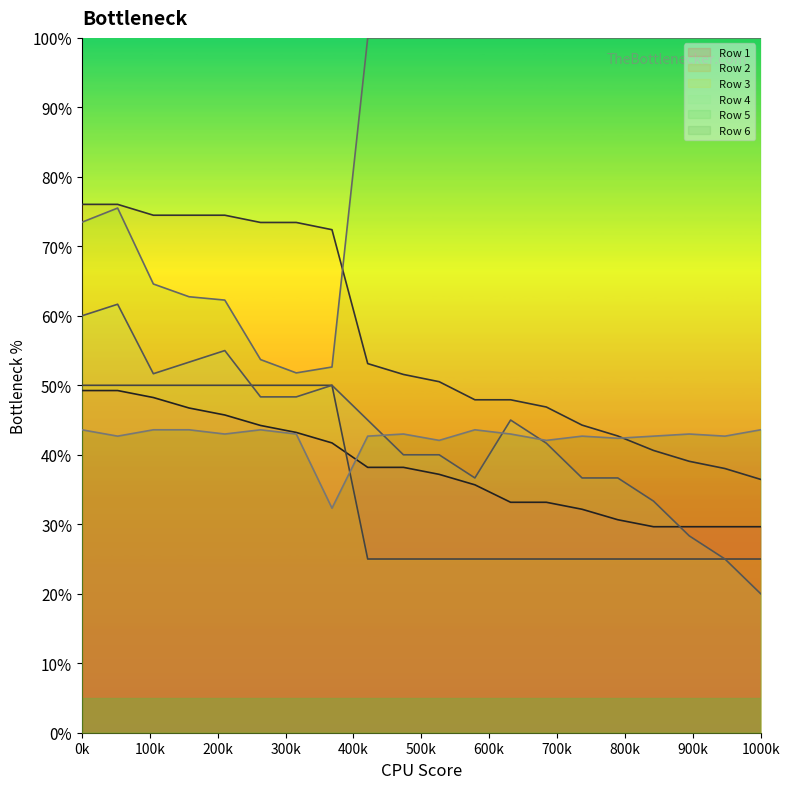

True or false: Row 6 line has more than 0 points higher than both neighbors.

True